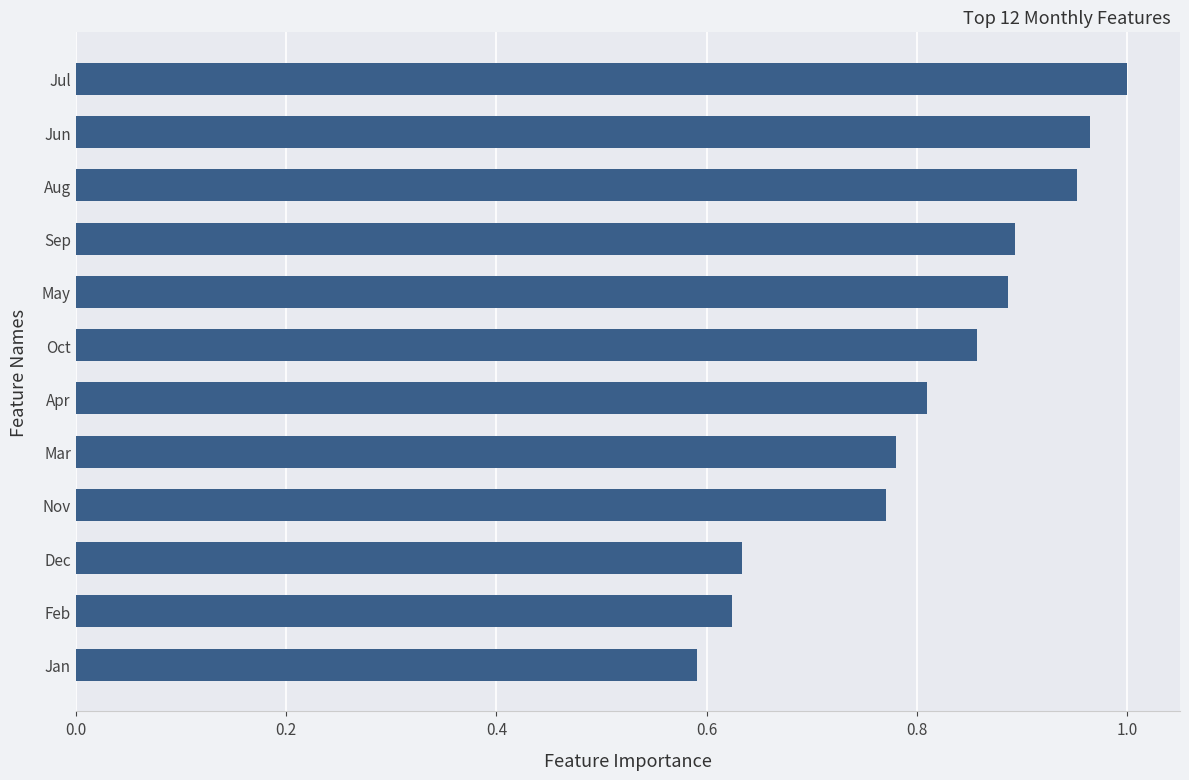

Is it true that the value at Sep is 0.9?

True